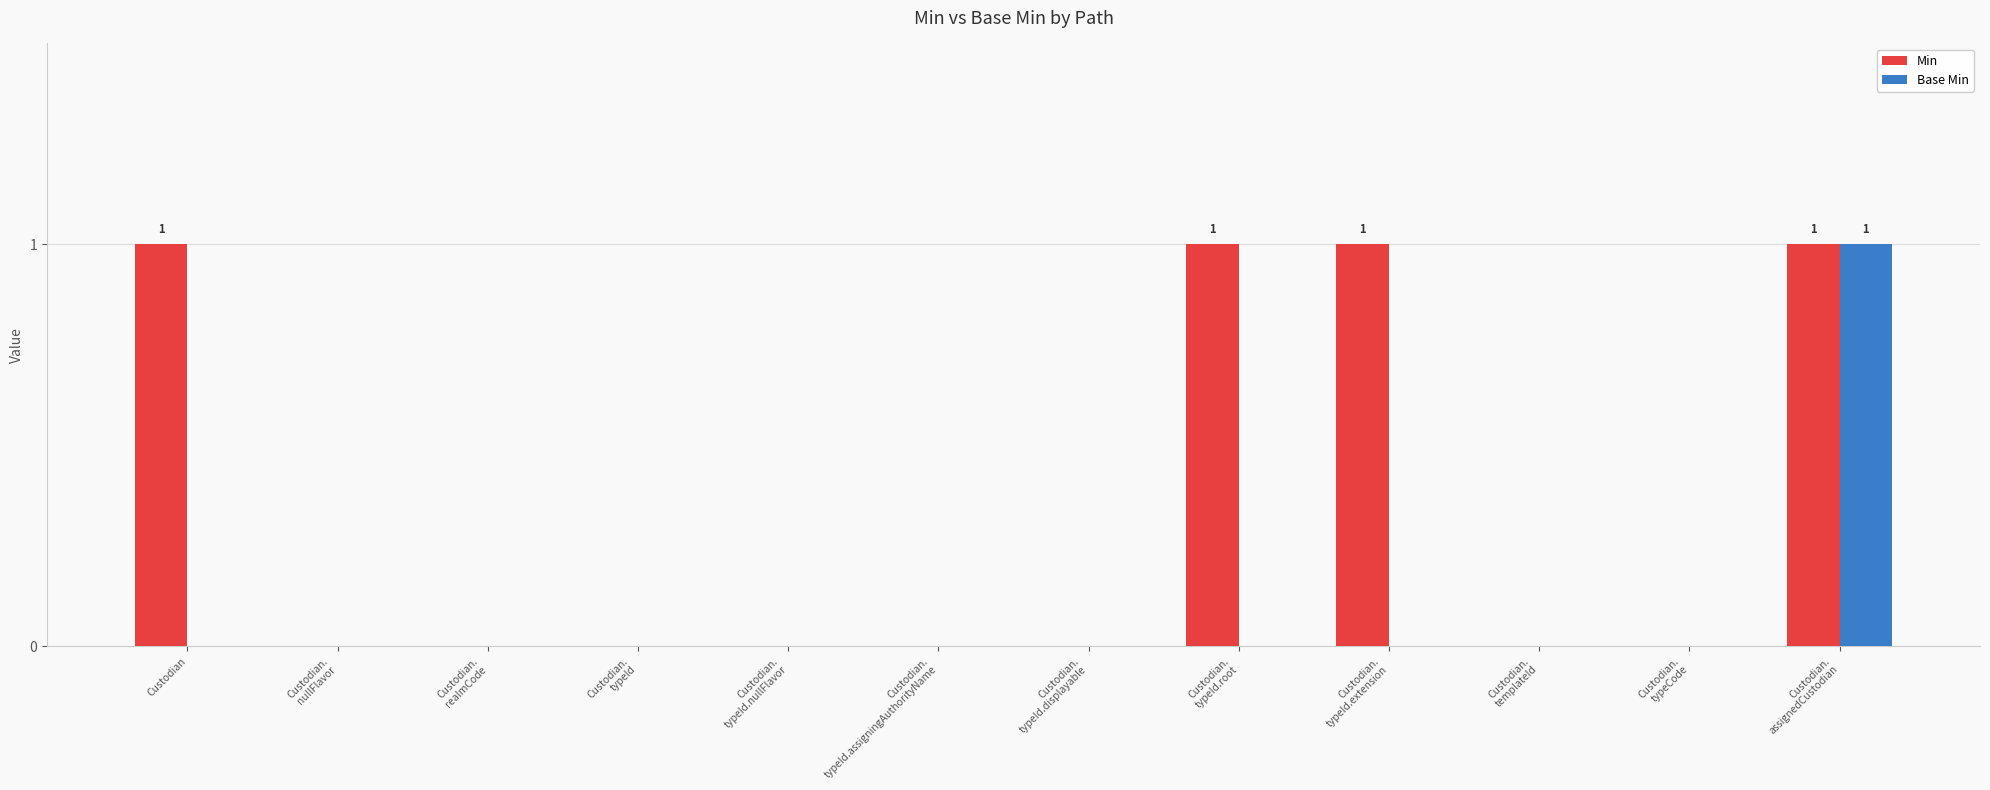

Reading left to right, extract all data points from this chart.

Min: 1	0	0	0	0	0	0	1	1	0	0	1
Base Min: 0	0	0	0	0	0	0	0	0	0	0	1